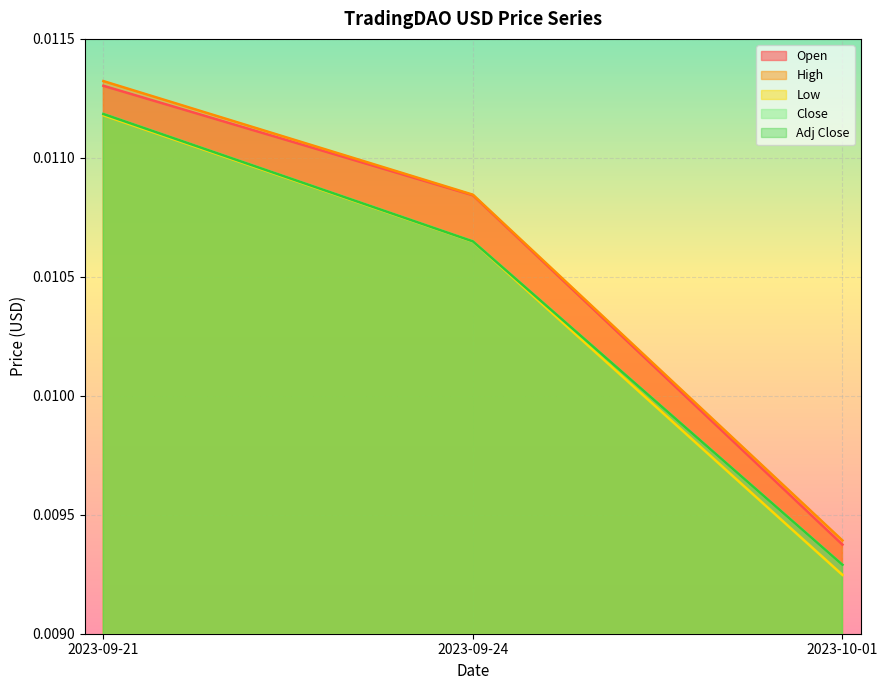

Which category has the highest value in the Close series?

2023-09-21